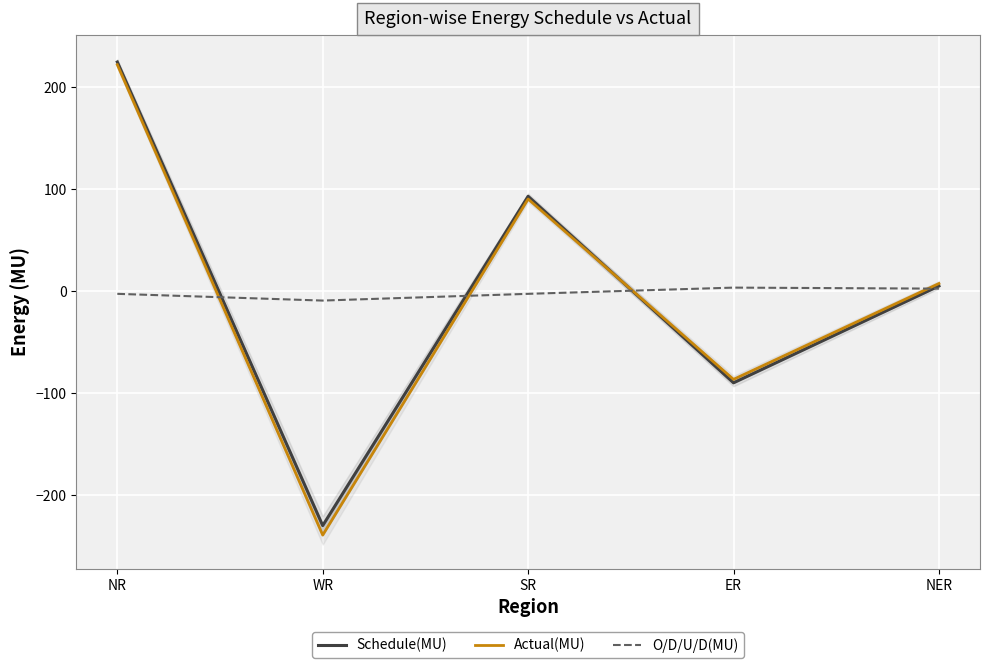

What is the sum of all Schedule(MU) values?

2.7